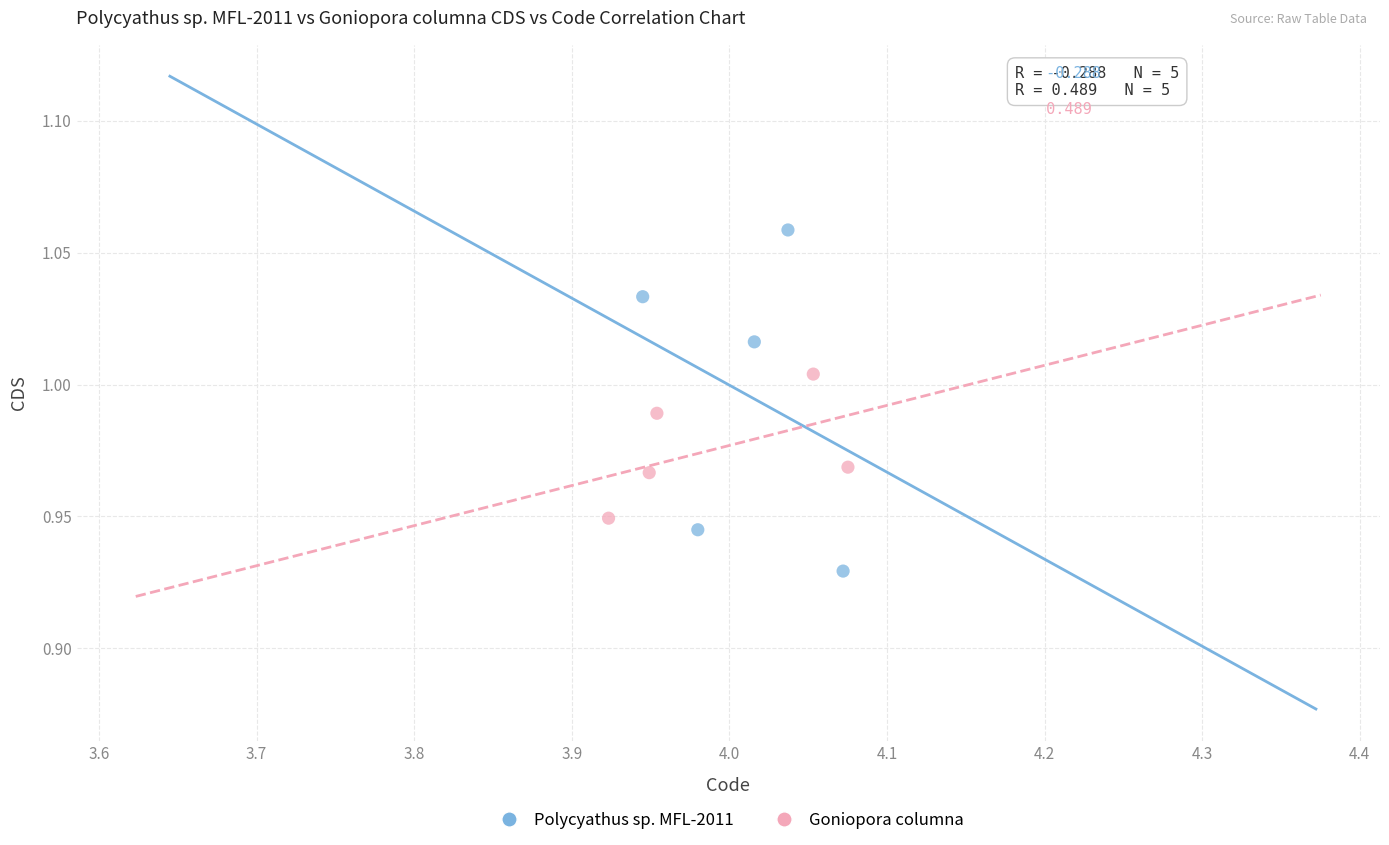

What are all the series names shown in the legend?

Polycyathus sp. MFL-2011, Goniopora columna